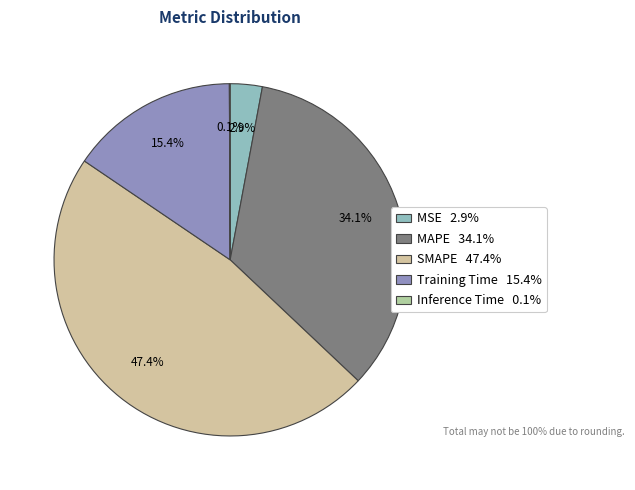

To the nearest percent, what is the difference between the largest and smallest slice percentages?

47%